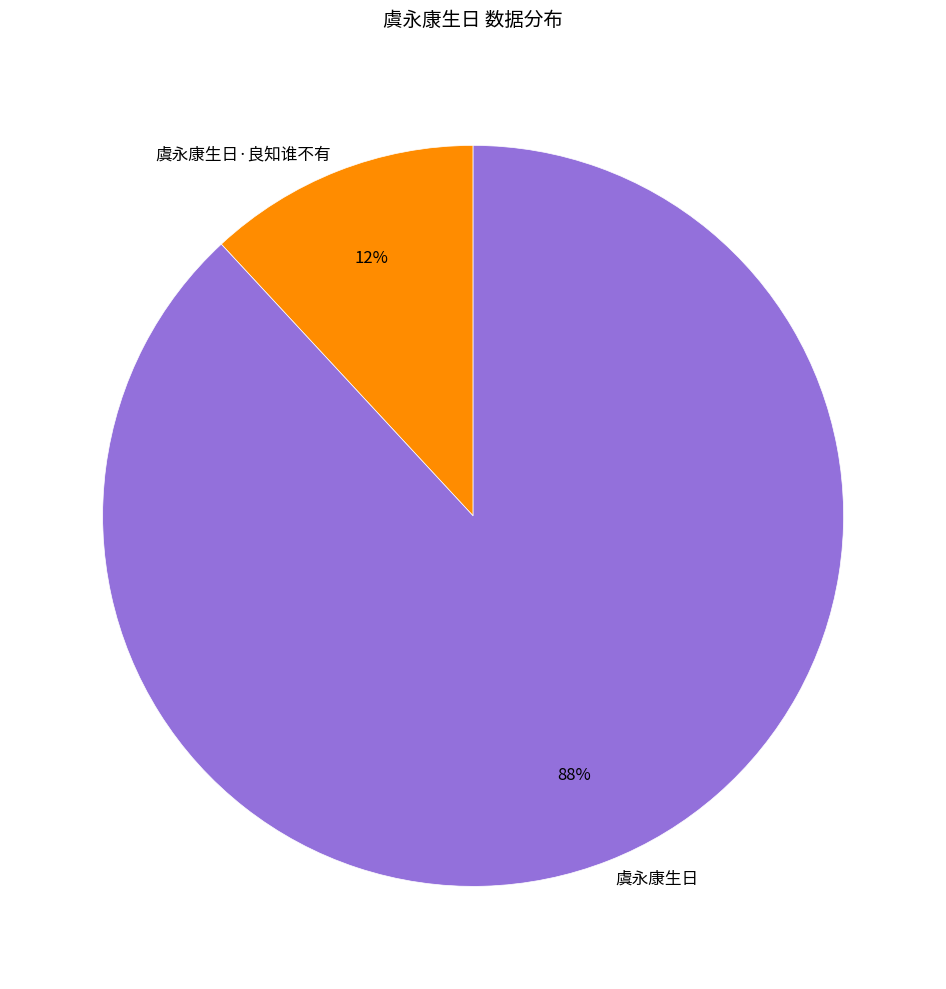

Does any single category account for the majority?

Yes